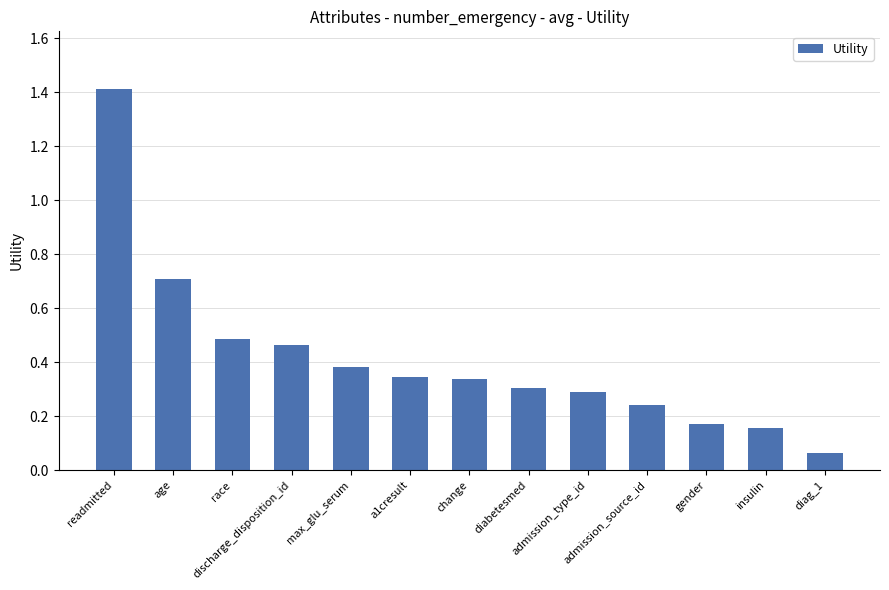

What is the maximum value shown in the chart?

1.4